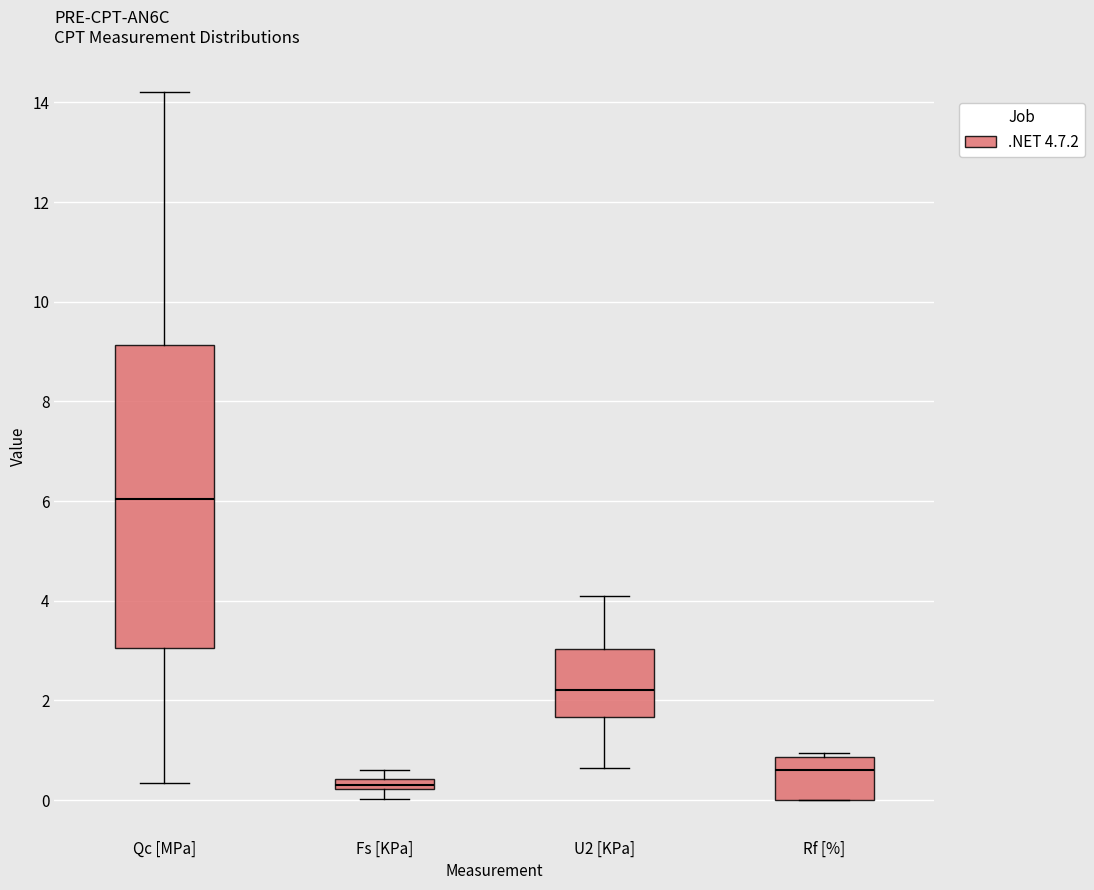

Comparing the boxes themselves (not the whiskers), which one is the tallest?

Qc [MPa]